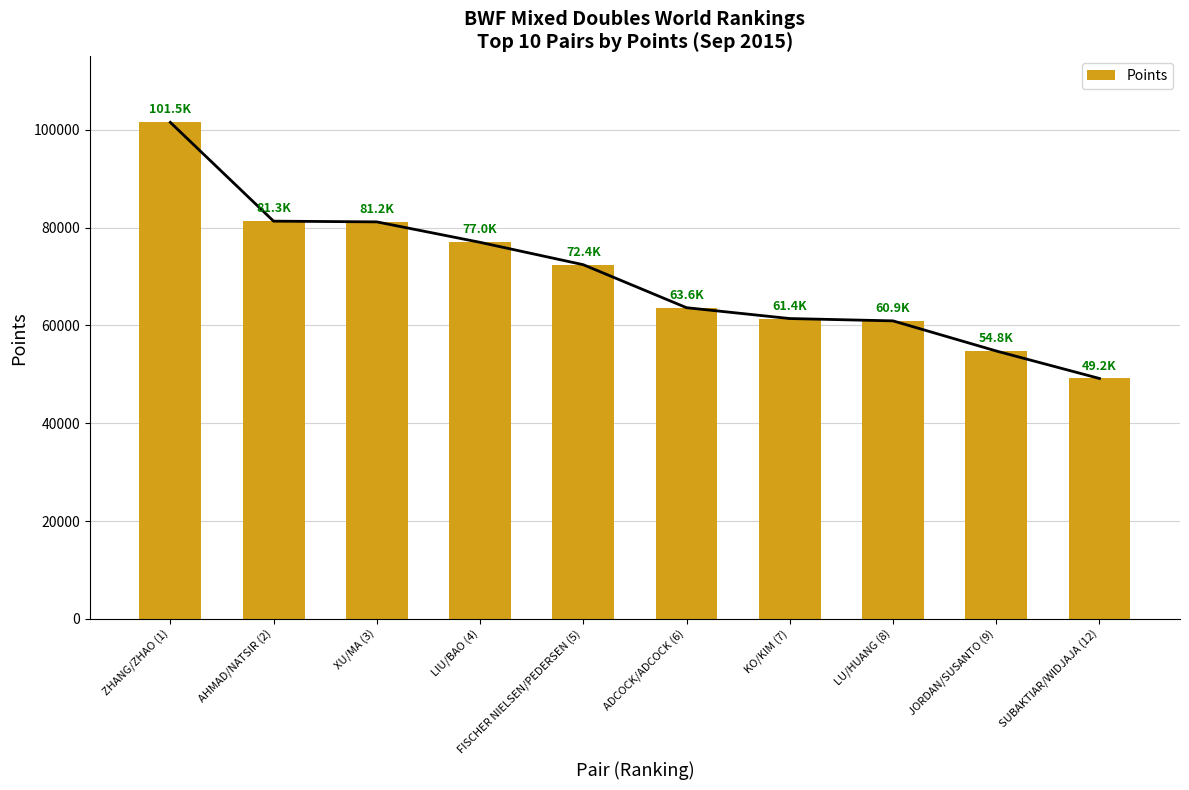

What is the change in value from XU/MA (3) to SUBAKTIAR/WIDJAJA (12)?

-32021.3